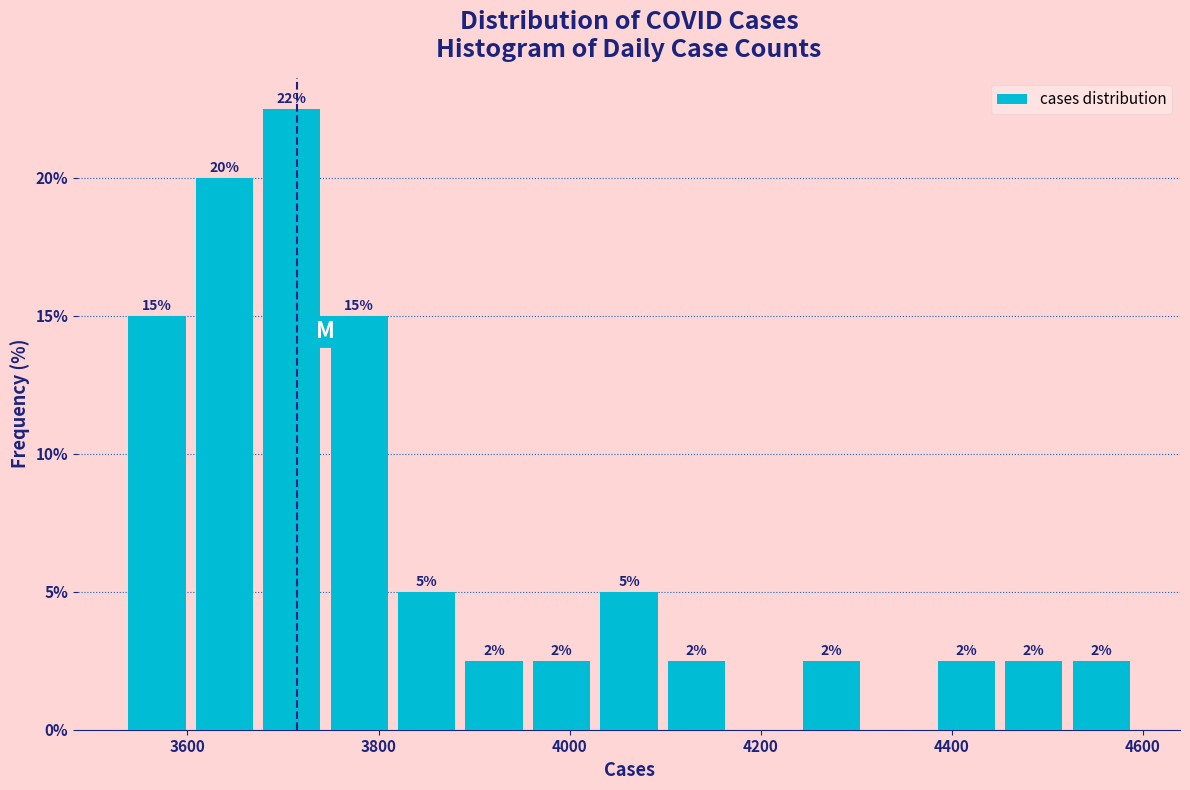

Read against the x-axis, roughly where is the centre of the tallest bar?

3700